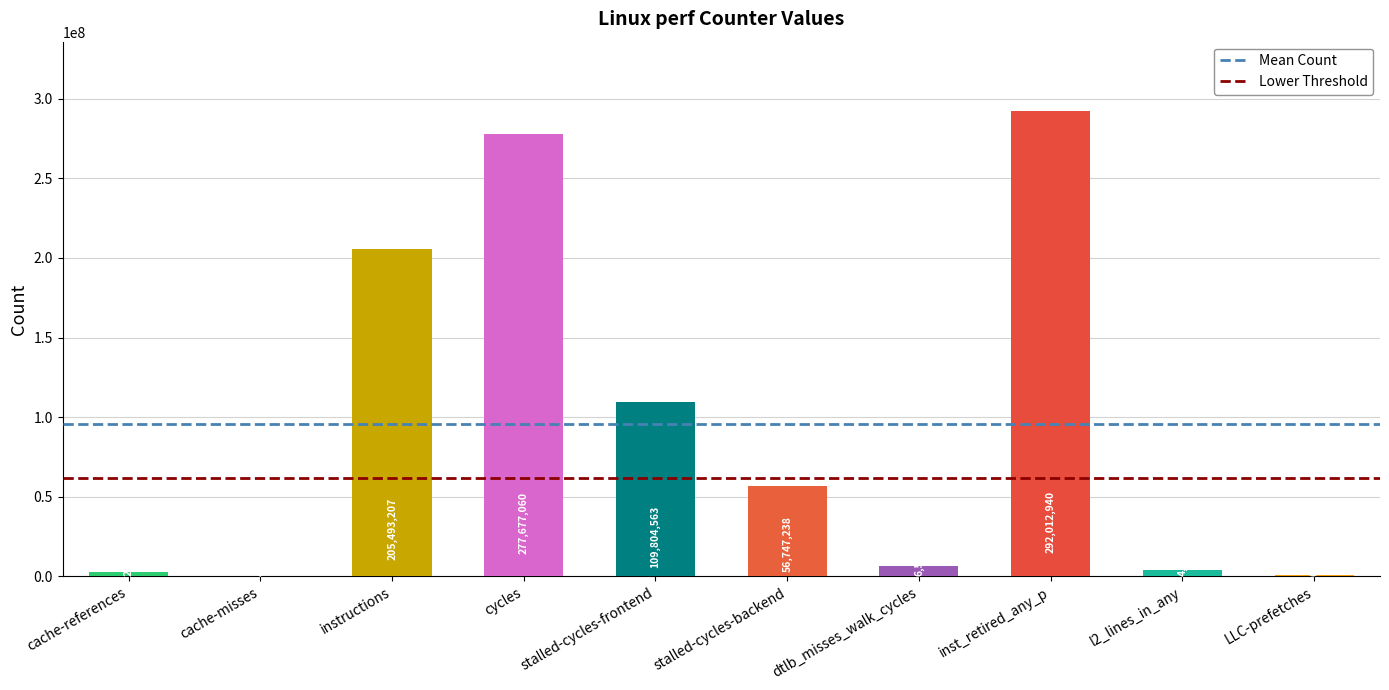

The value at inst_retired_any_p is 149570168. True or false?

False